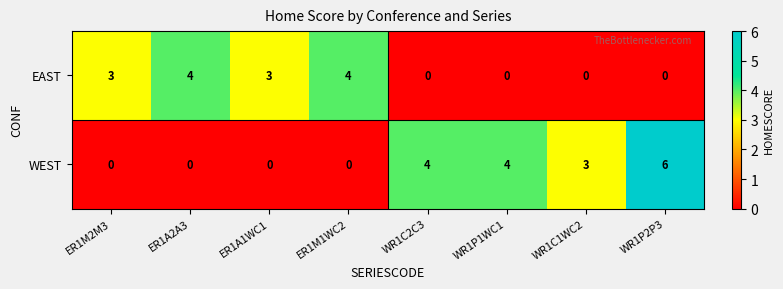

How many distinct data groups are displayed?

2